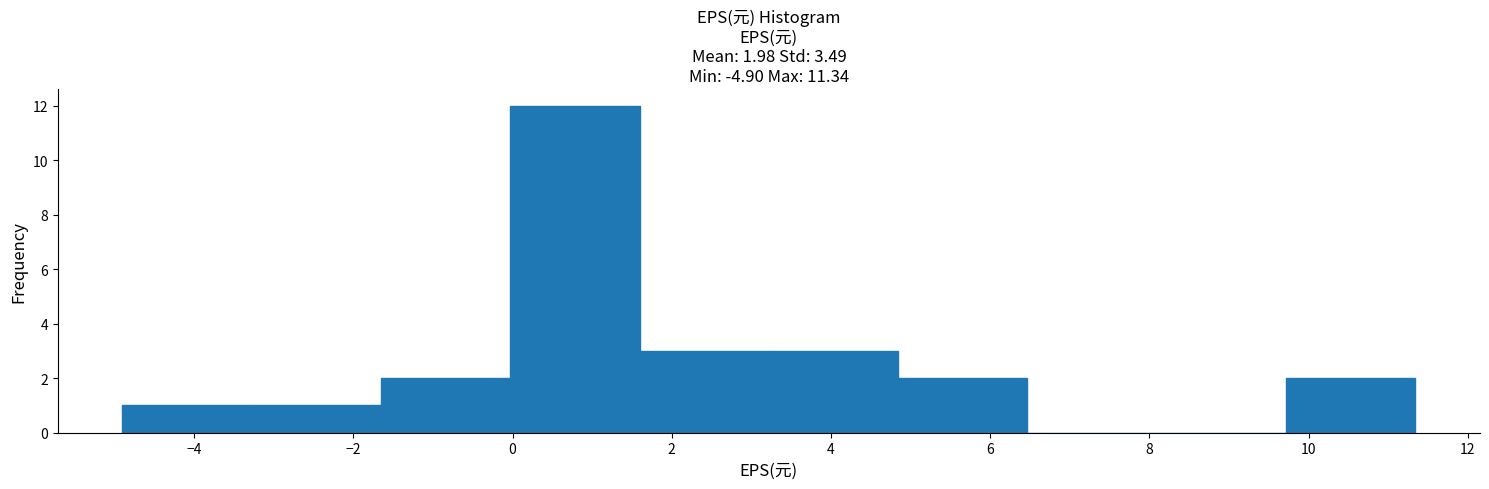

Over which range of the x-axis is the bar tallest?

0.0 to 1.6